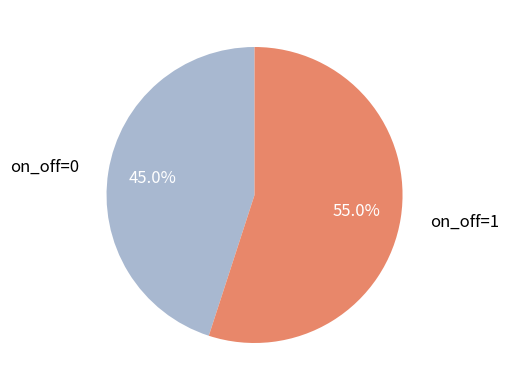

To the nearest percent, what is the combined percentage of on_off=0 and on_off=1?

100%